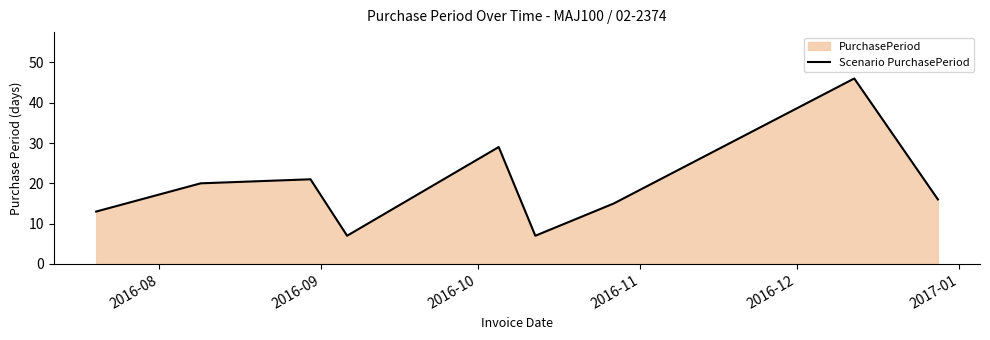

Reading left to right, what are all the values shown in this chart?

13	20	21	7	29	7	15	46	16